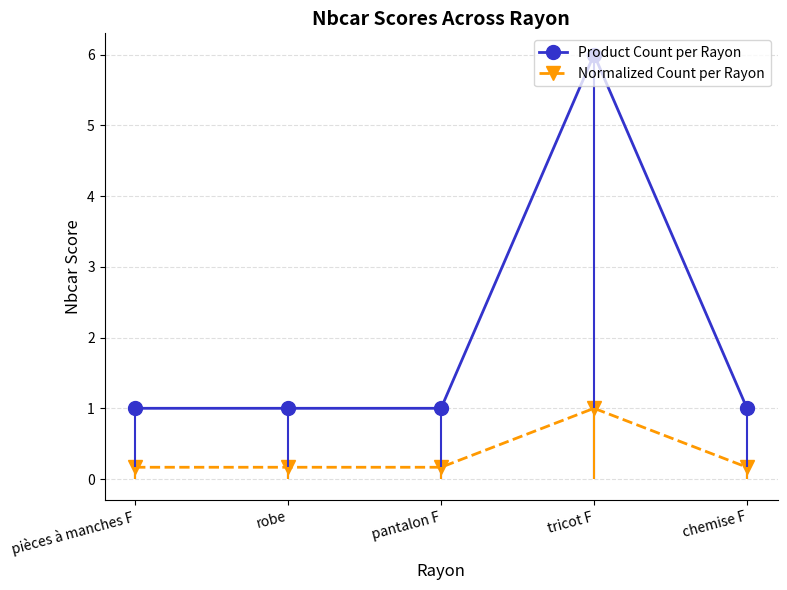

Reading right to left, list all the values displayed in this chart.

Product Count per Rayon: 1.0	6.0	1.0	1.0	1.0
Normalized Count per Rayon: 0.2	1.0	0.2	0.2	0.2